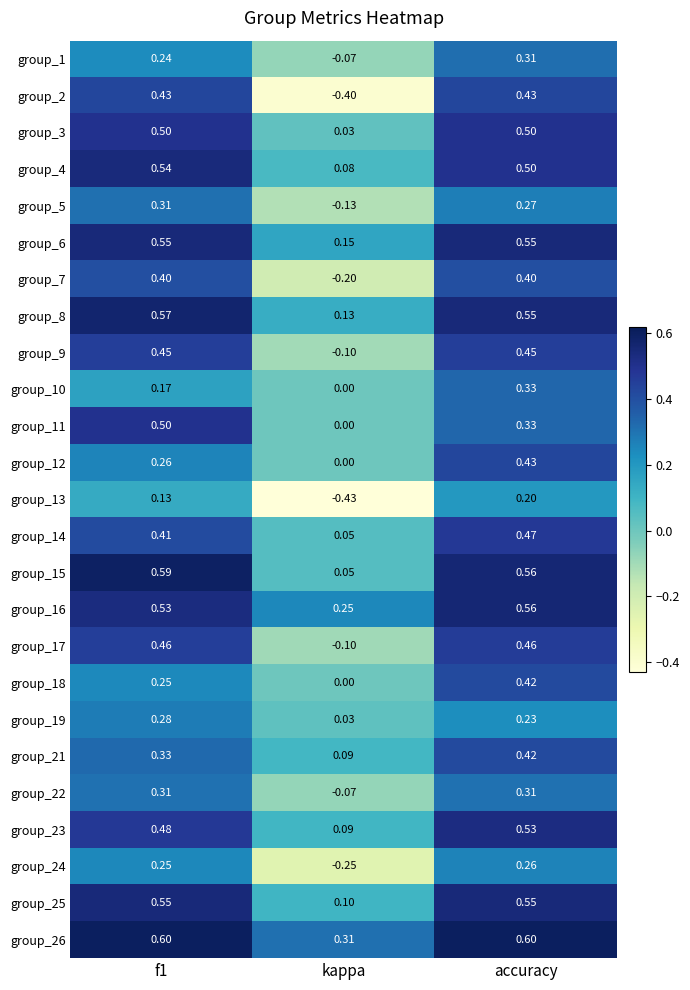

At how many categories does at least one series exceed 0?

3